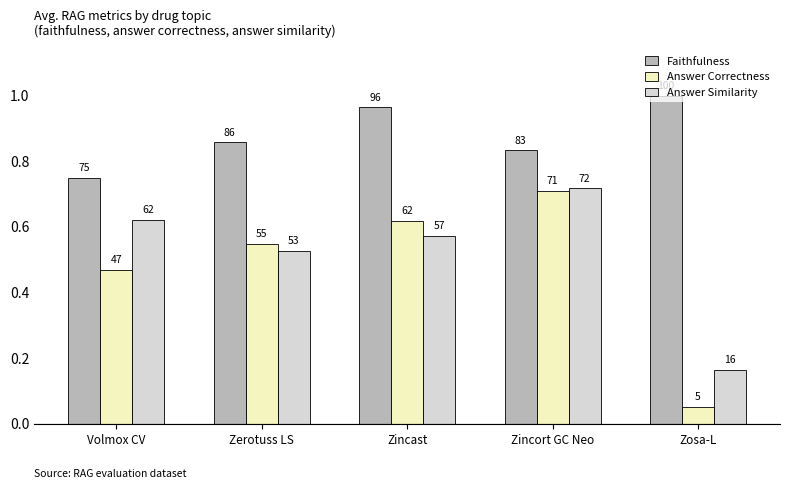

At Volmox CV, list the series in order from largest to smallest.

Faithfulness, Answer Similarity, Answer Correctness